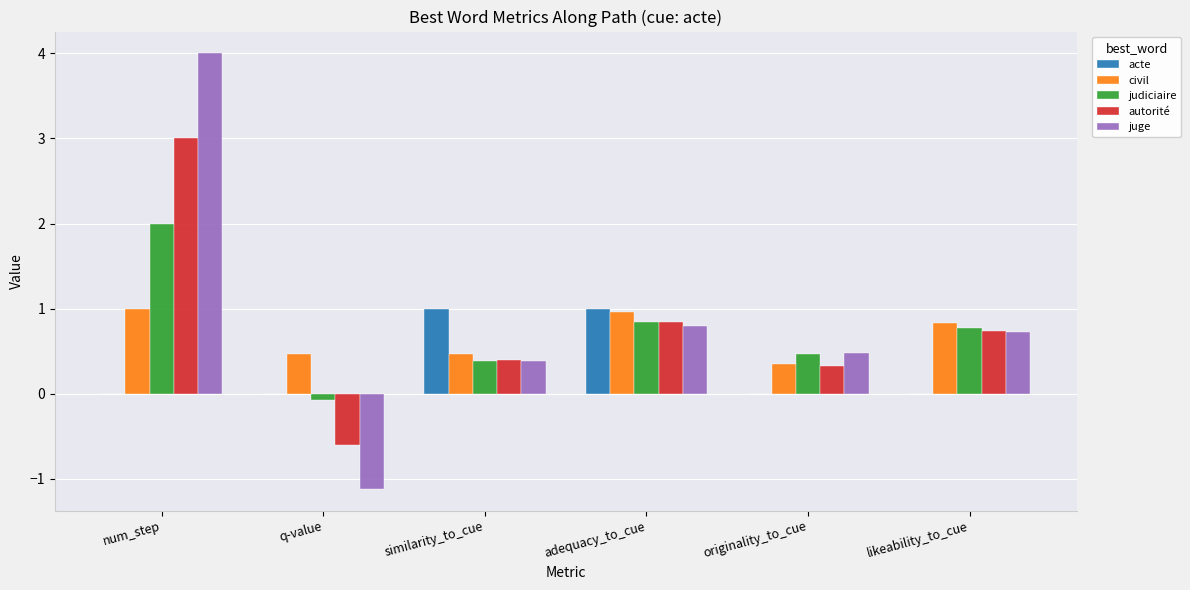

Are the bars grouped side by side (vs. stacked)?

Yes